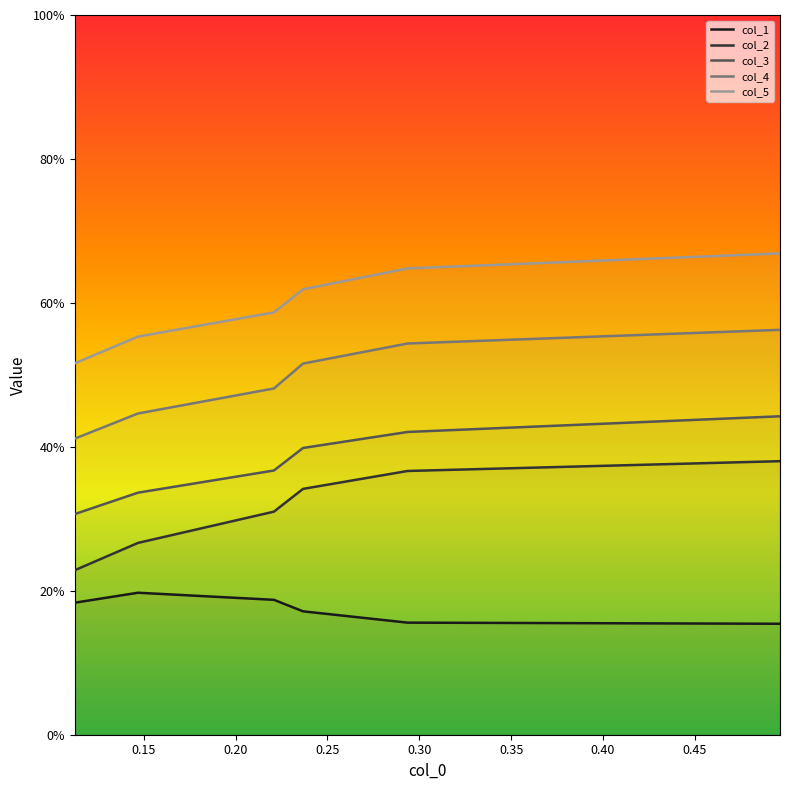

Count the number of data series in this chart.

5